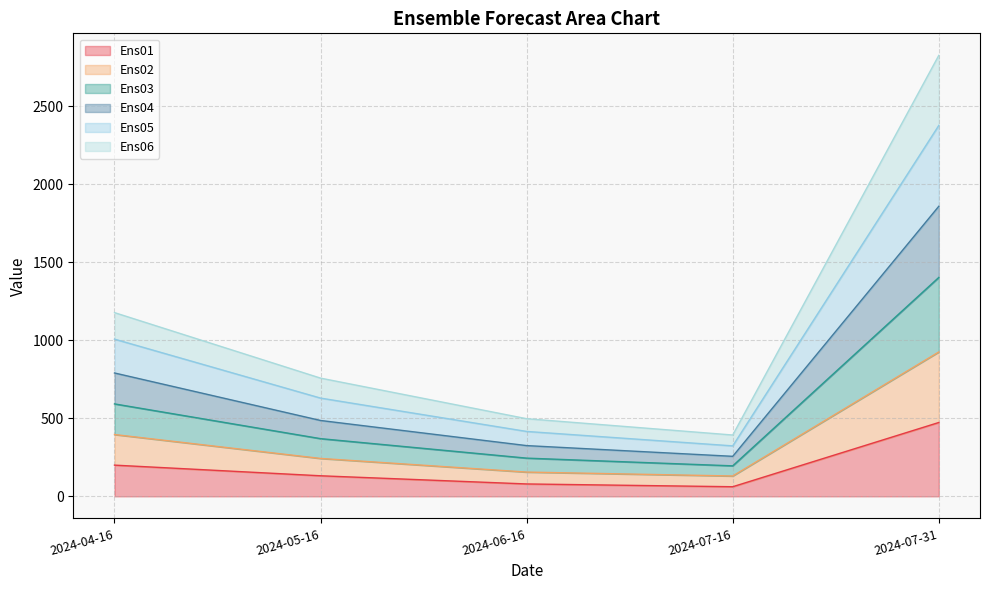

Is it true that Ens03 equals 4358.7 at 2024-07-31?

False